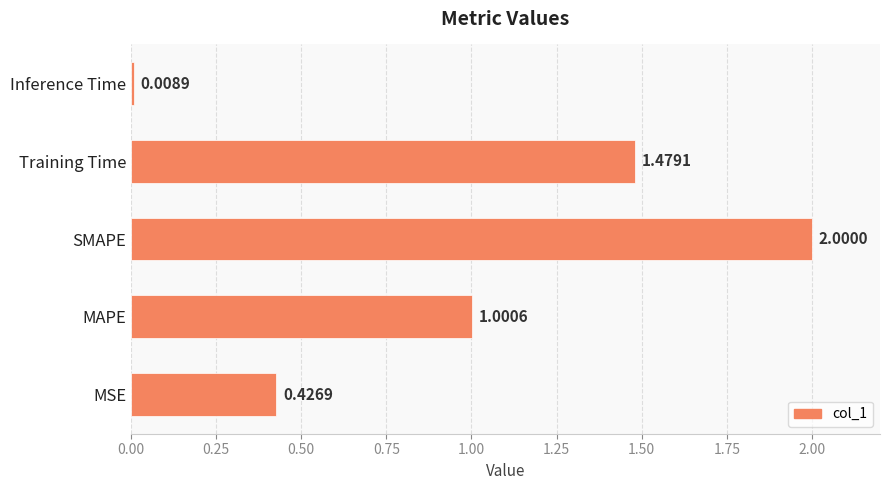

List the labels in order of value, smallest first.

Inference Time, MSE, MAPE, Training Time, SMAPE